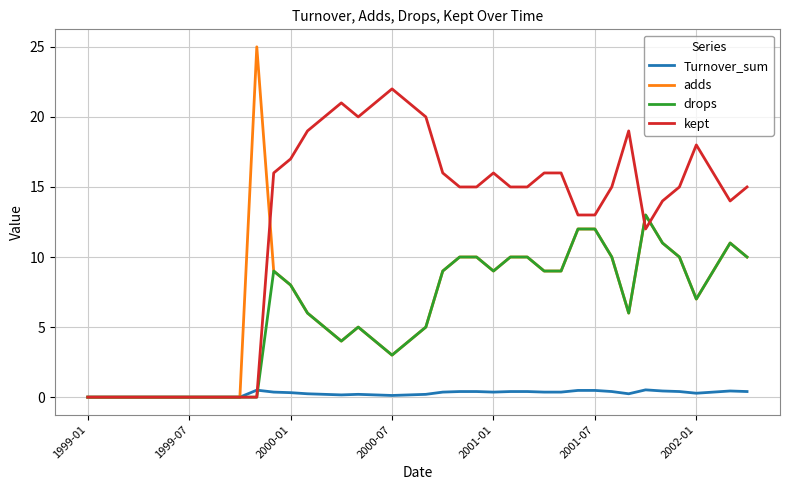

What is the difference between the maximum and minimum values in the adds series?

25.0